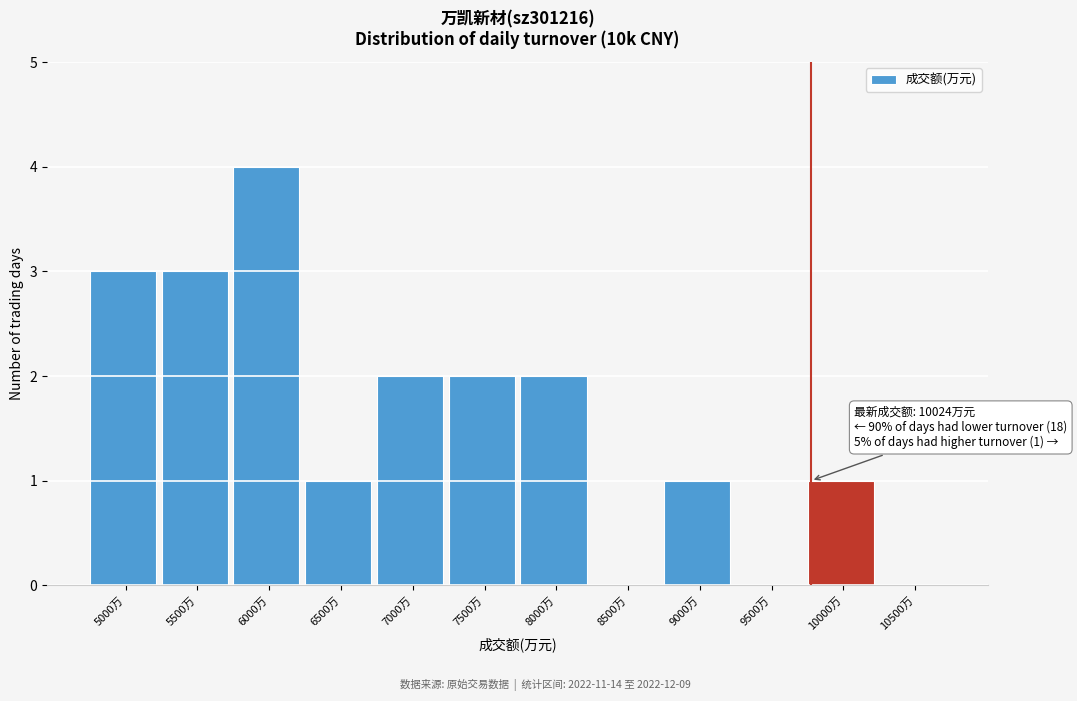

Reading left to right, transcribe all the data shown in this chart.

5000万=3	5500万=3	6000万=4	6500万=1	7000万=2	7500万=2	8000万=2	8500万=0	9000万=1	9500万=0	10000万=1	10500万=0